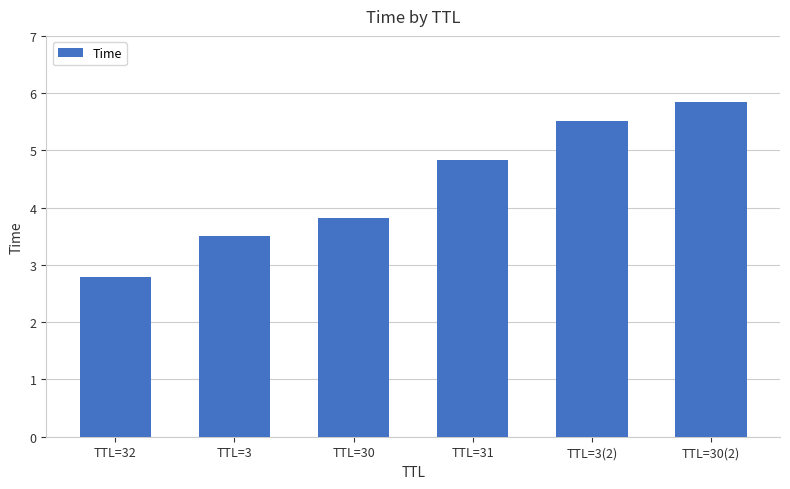

The chart shows a value of 2.8 at TTL=32. True or false?

True